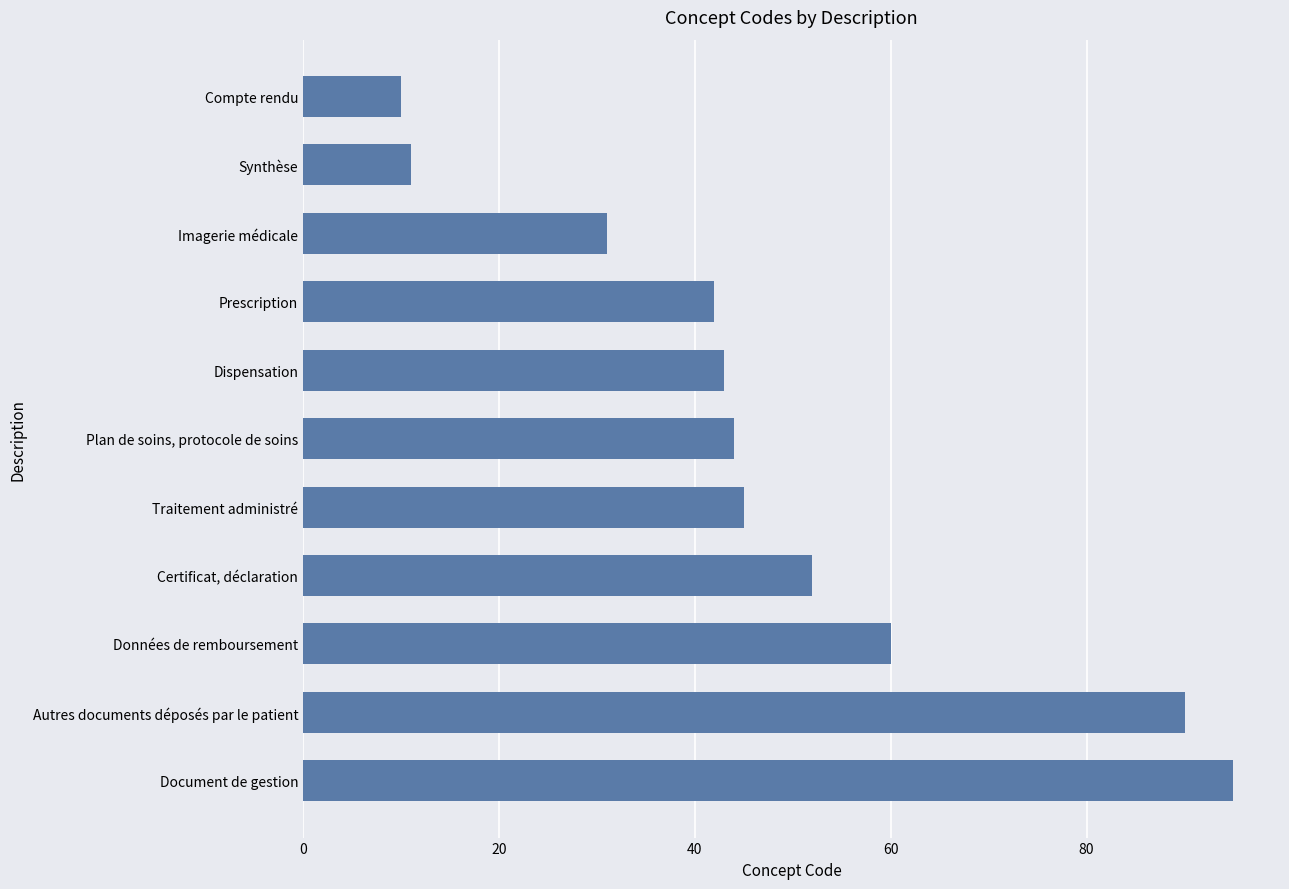

Reading top to bottom, list all the values displayed in this chart.

10	11	31	42	43	44	45	52	60	90	95